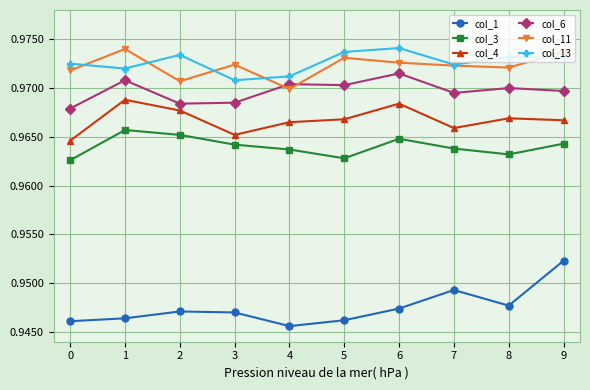

The col_1 series shows 1.4 at 7. True or false?

False